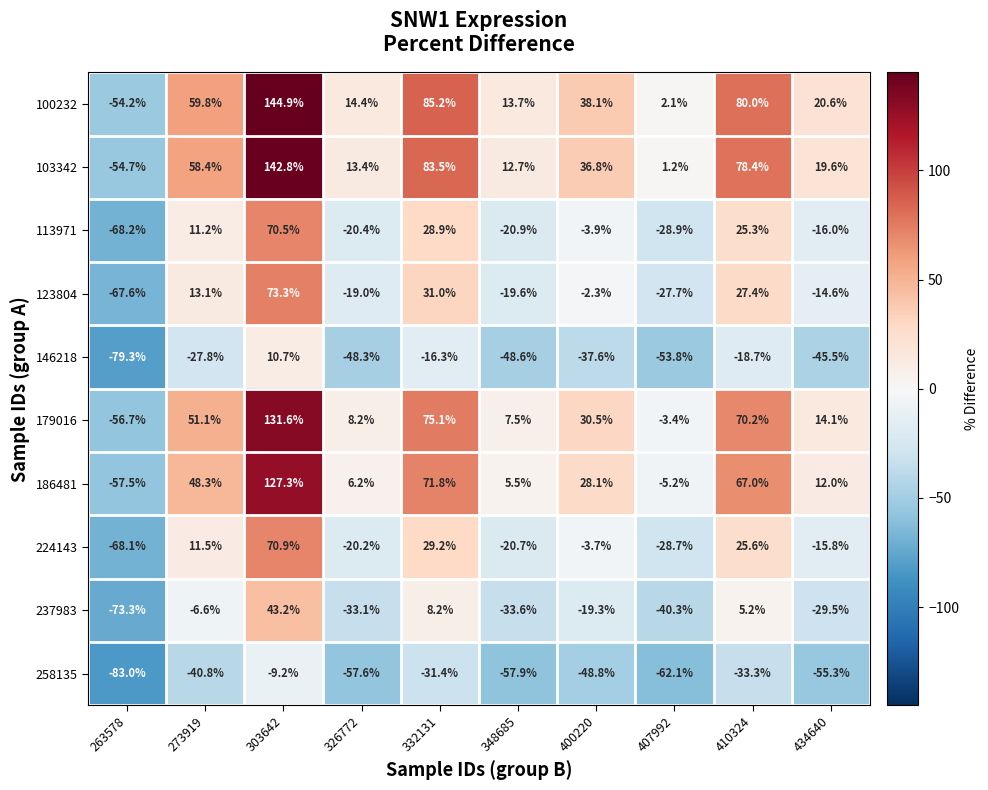

Read the 123804 value at 348685.

-19.6